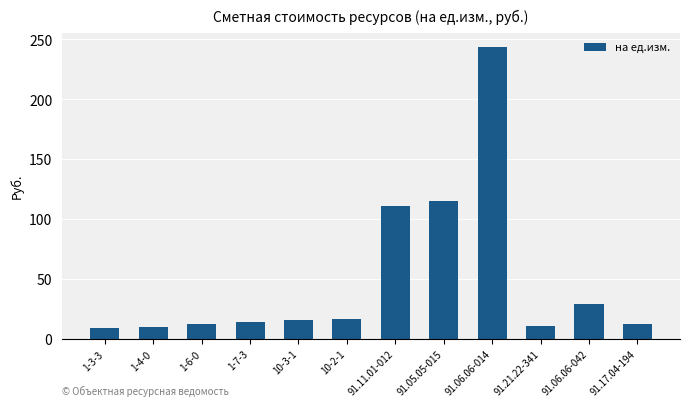

How many bars are there in total?

12